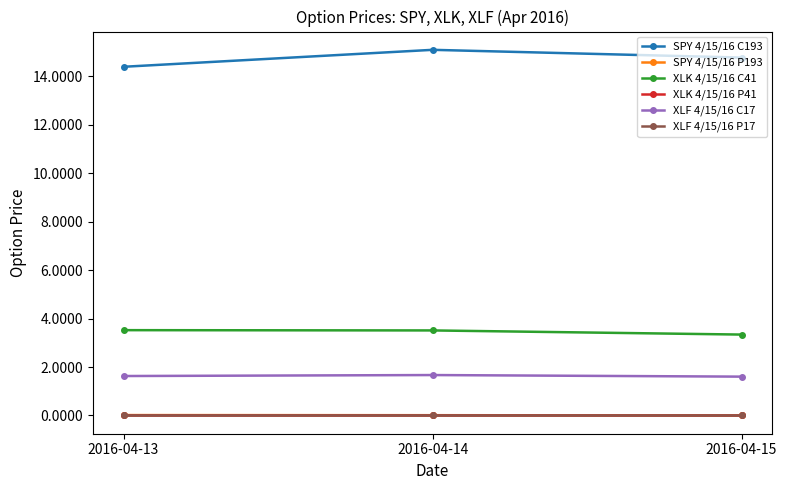

Count the number of categories in the chart.

3